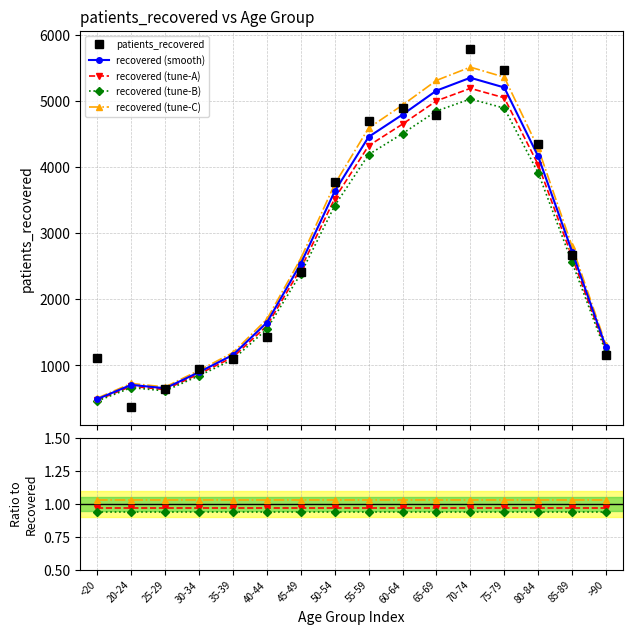

List the labels in order of value, largest first.

70-74, 75-79, 60-64, 65-69, 55-59, 80-84, 50-54, 85-89, 45-49, 40-44, >90, <20, 35-39, 30-34, 25-29, 20-24